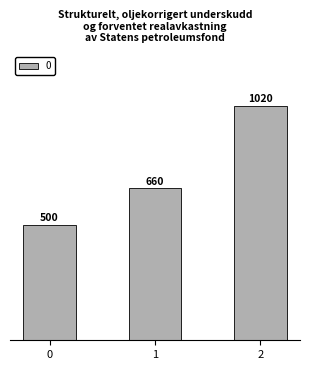

What is the smallest value displayed?

500